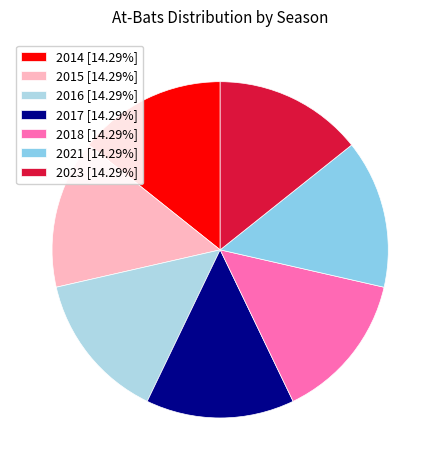

Do 2021 and 2023 together represent more than half of the pie?

No